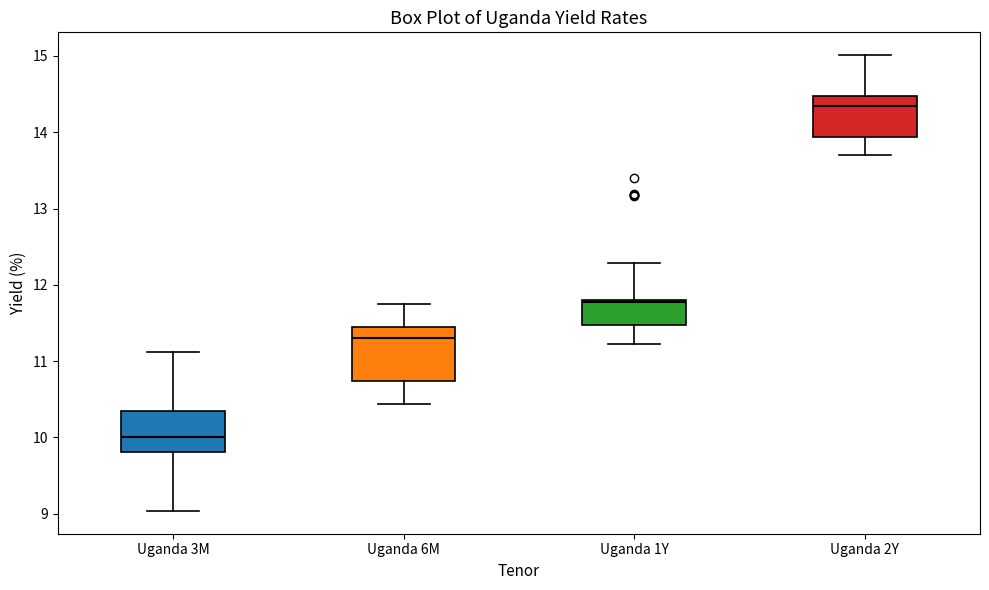

Which box's median line is the lowest?

Uganda 3M